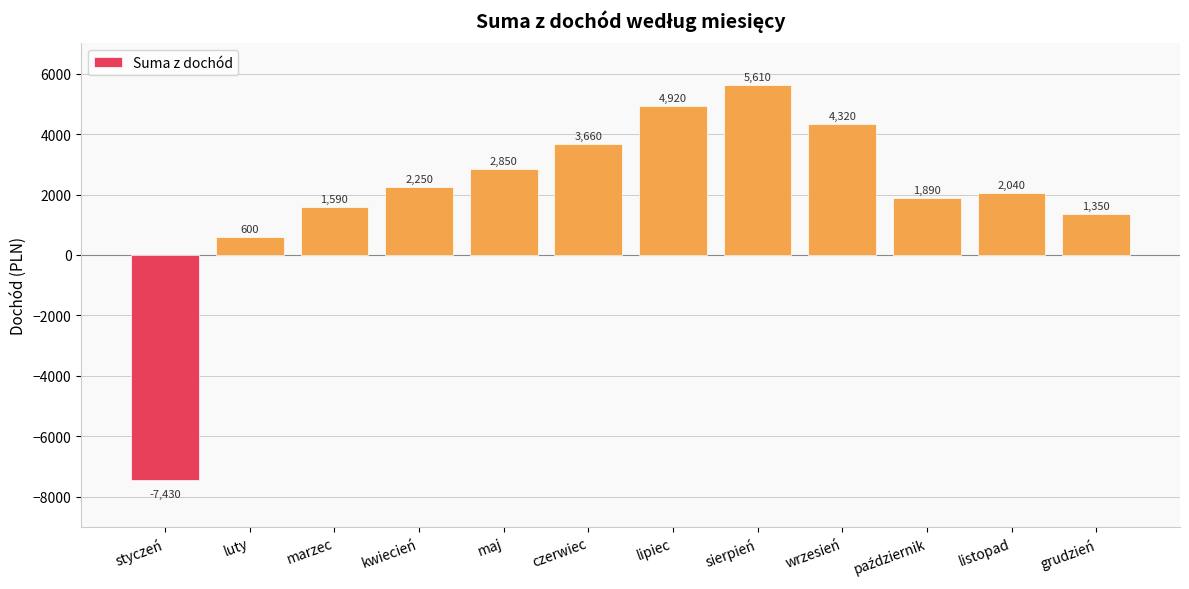

Reading left to right, list all the values displayed in this chart.

-7430	600	1590	2250	2850	3660	4920	5610	4320	1890	2040	1350